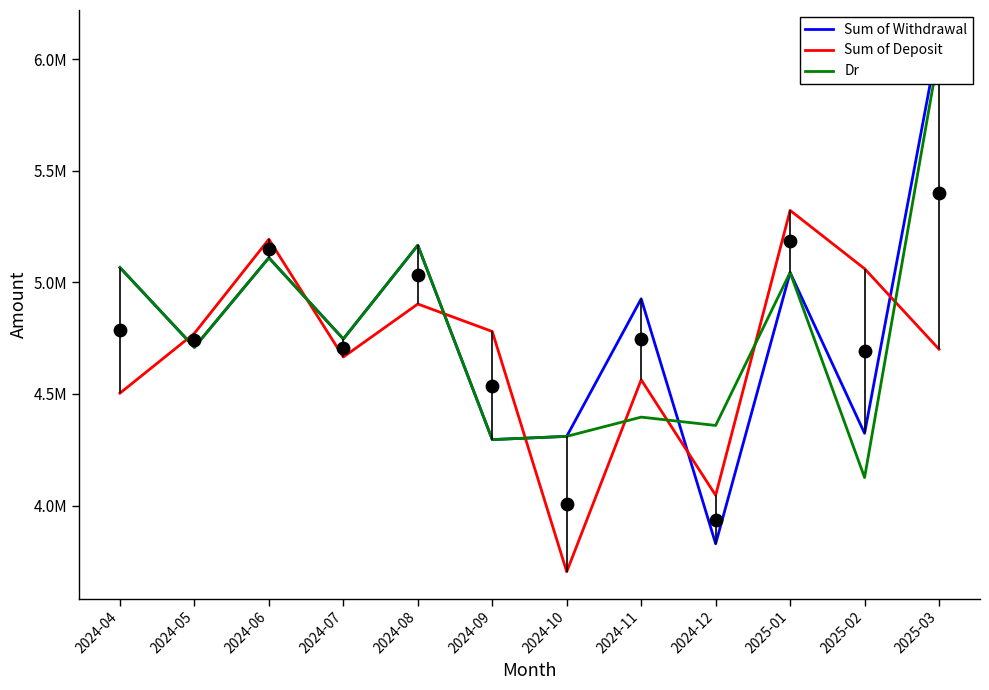

What are all the series names shown in the legend?

Sum of Withdrawal, Sum of Deposit, Dr